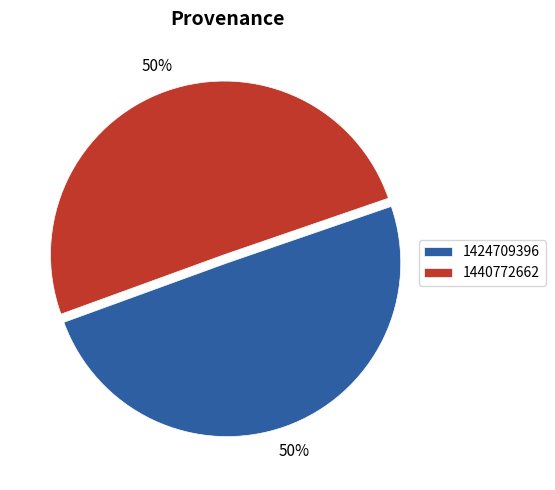

Which has a higher value, 1440772662 or 1424709396?

1440772662